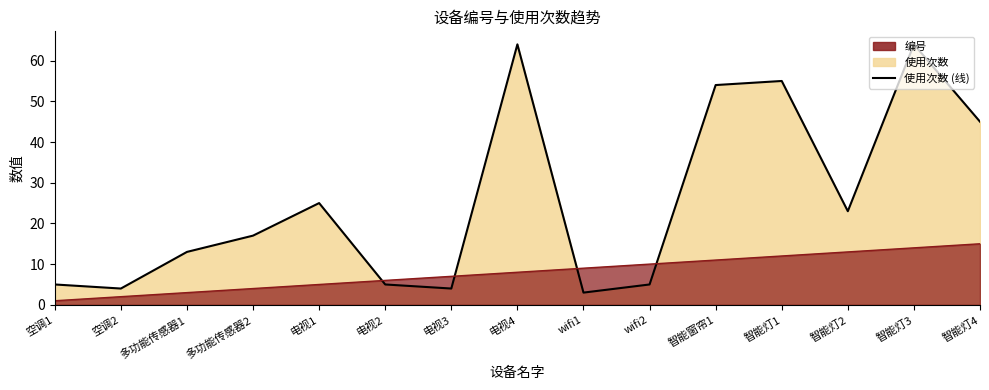

Between 智能窗帘1 and 空调1, which is larger?

智能窗帘1